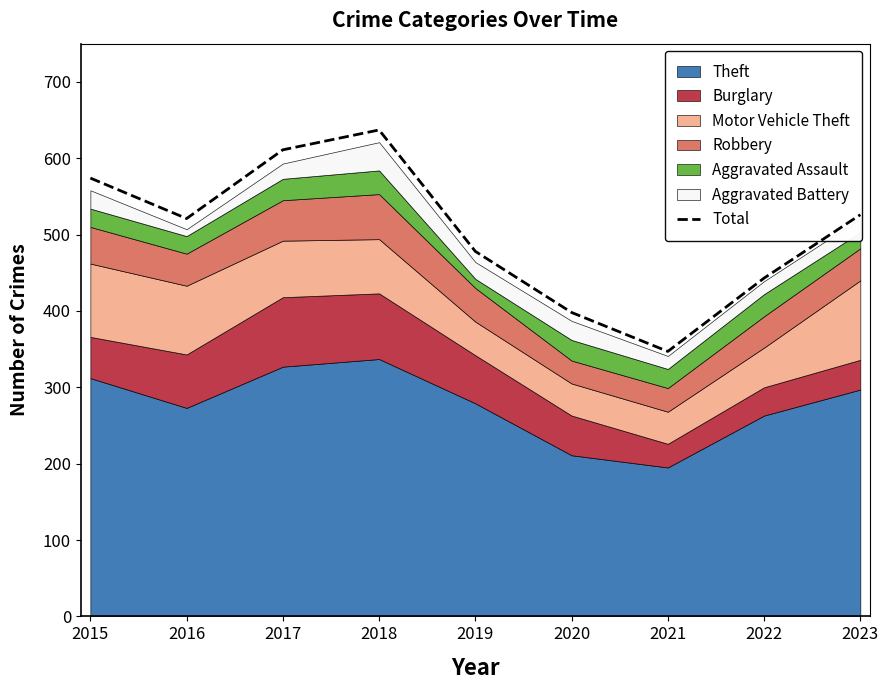

At which label does the data first exceed 521?

2015